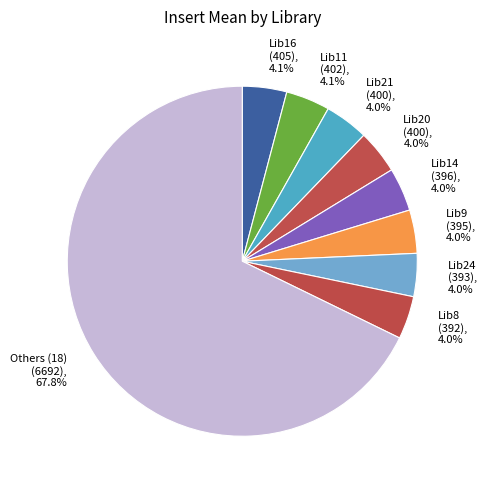

How much of the chart is everything except Lib20 (400), 4.0%?

96.0%